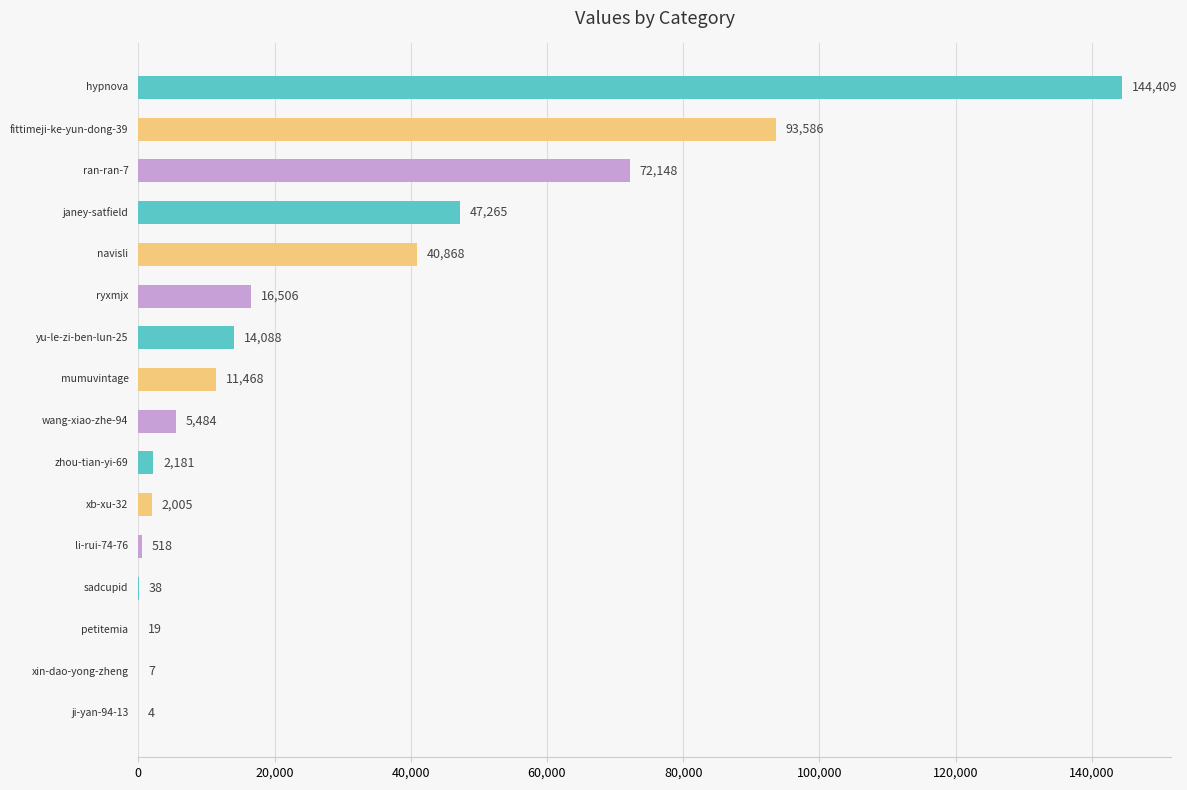

What is the sum of all values?

450594